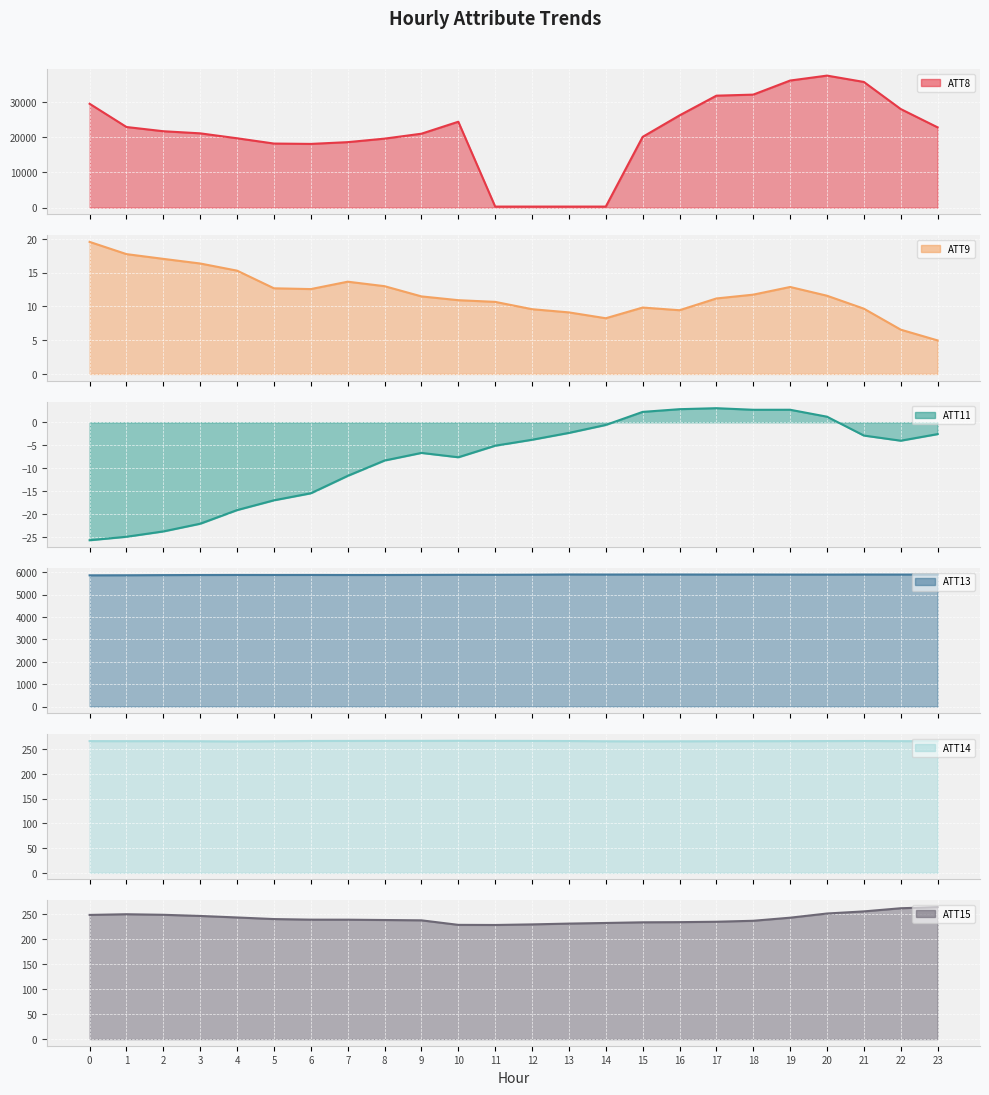

What are all the series names shown in the legend?

ATT8, ATT9, ATT11, ATT13, ATT14, ATT15